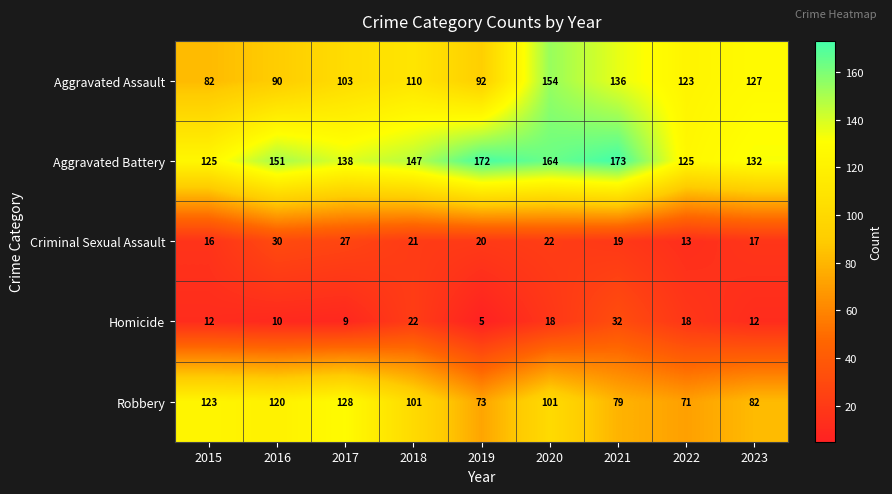

What is the sum of all Aggravated Assault values?

1017